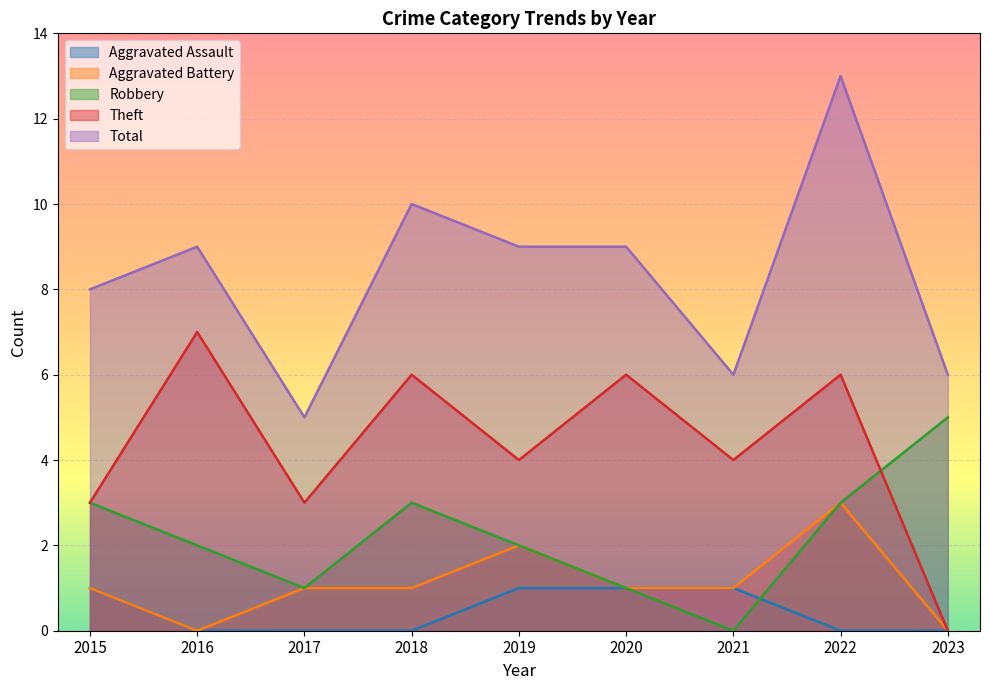

Which has a higher value, 2017 or 2020?

2020